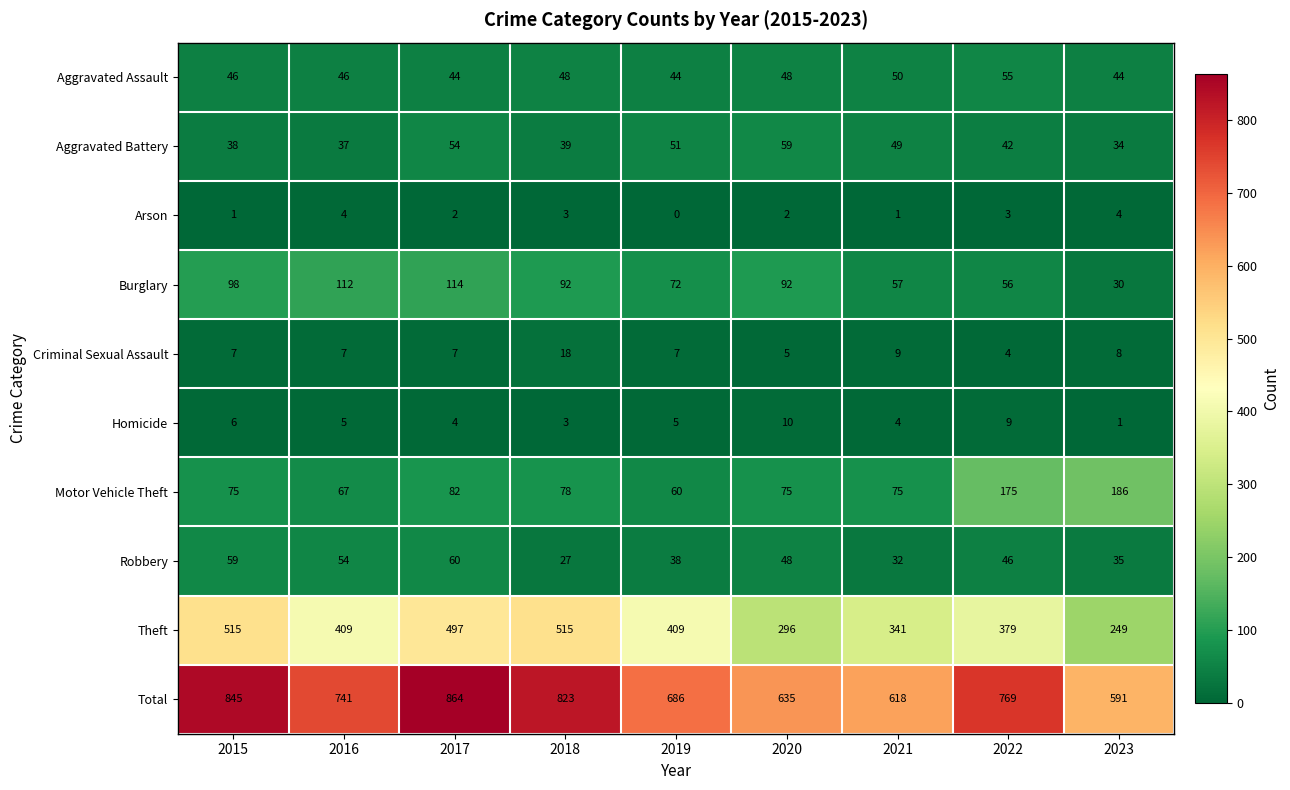

What is the sum of the Criminal Sexual Assault values at 2015 and 2022?

11